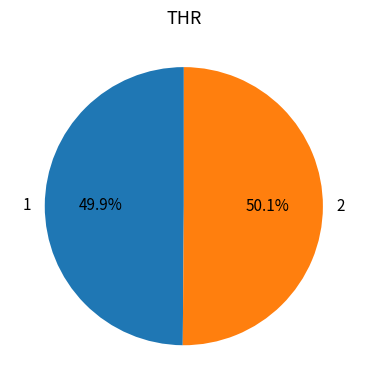

Does any single category account for the majority?

Yes